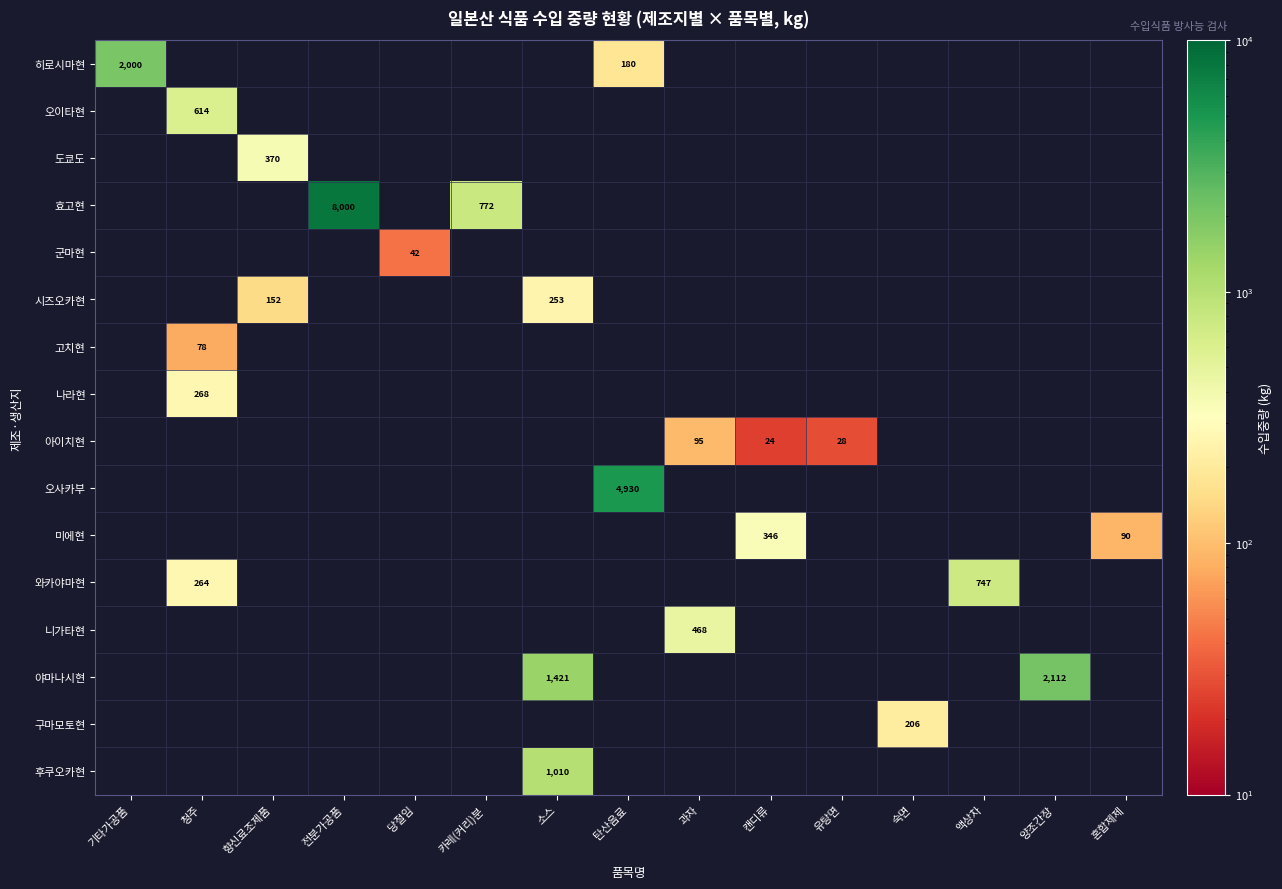

True or false: 히로시마현 has a value of 2754 at 기타가공품.

False